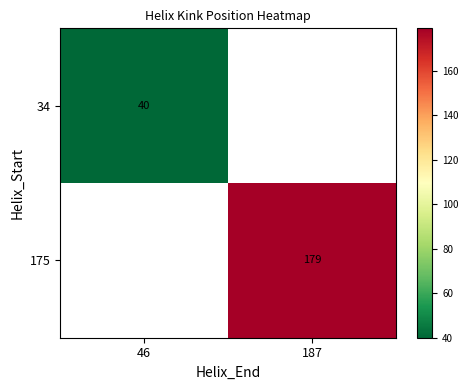

Count the number of data series in this chart.

2